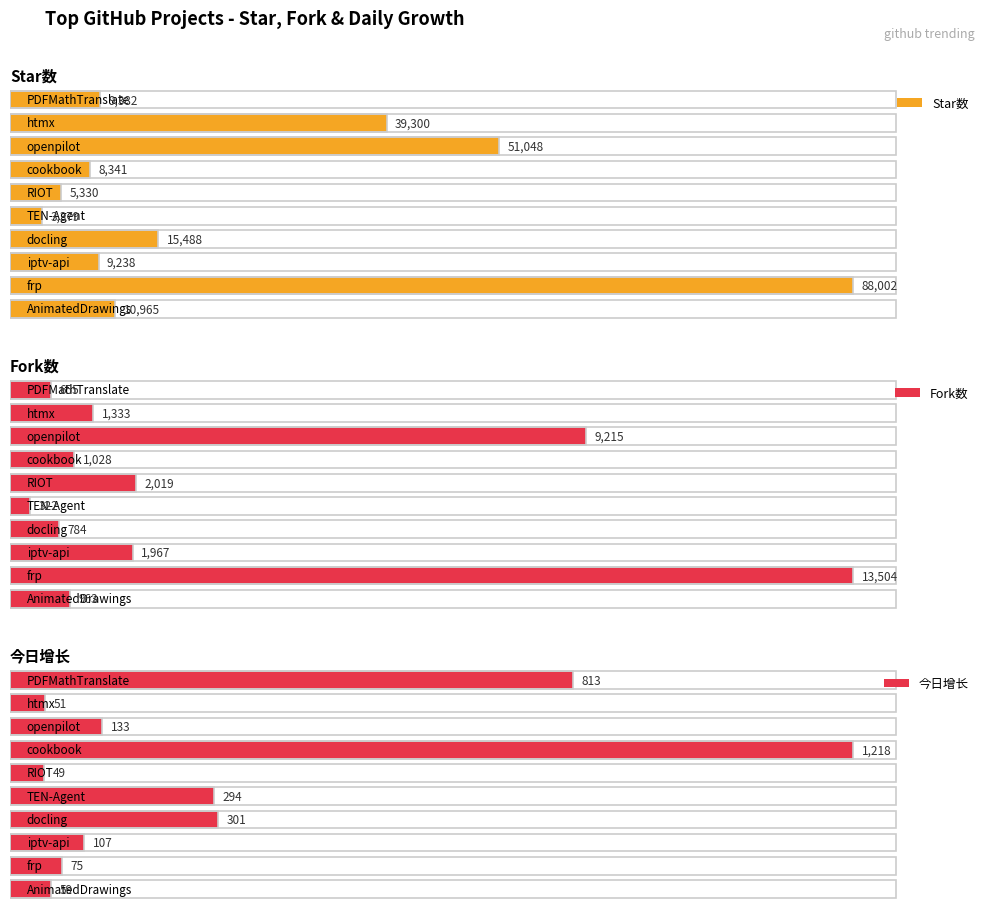

Read the 今日增长 value at openpilot, to the nearest 10.

130